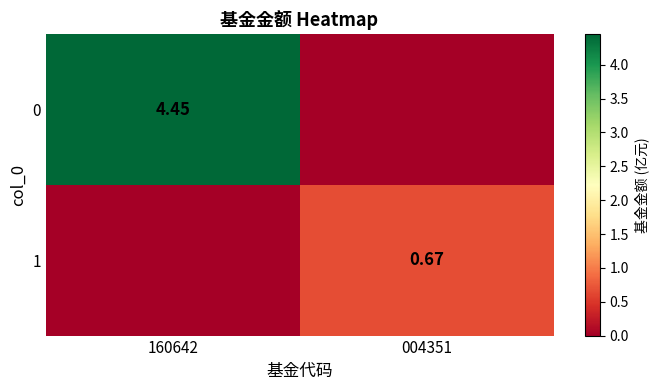

How many 0 values are between 0 and 4?

1